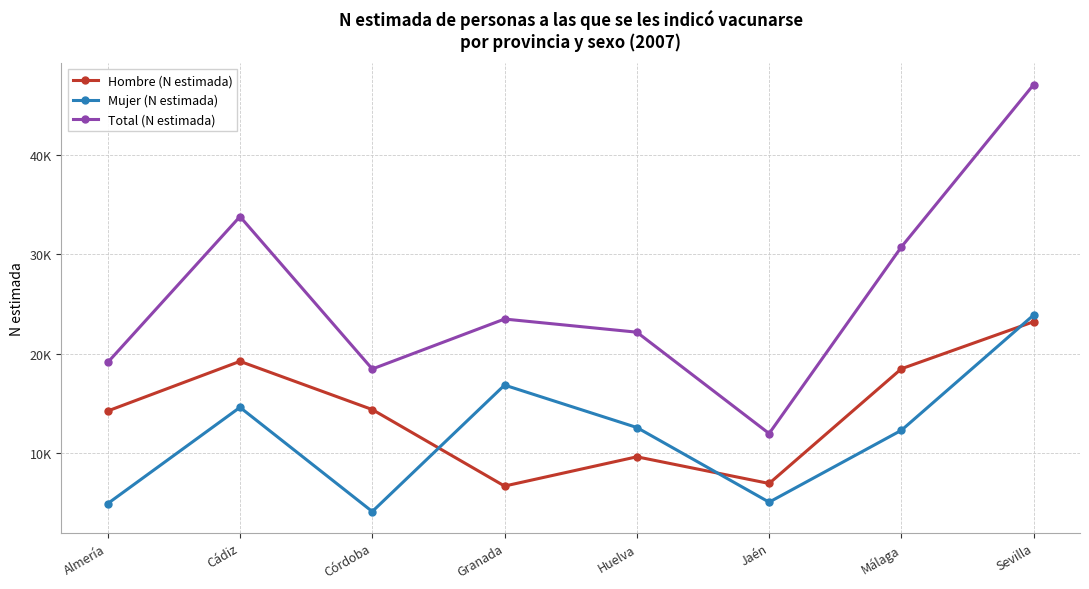

Is this an area chart (filled region under the line)?

No